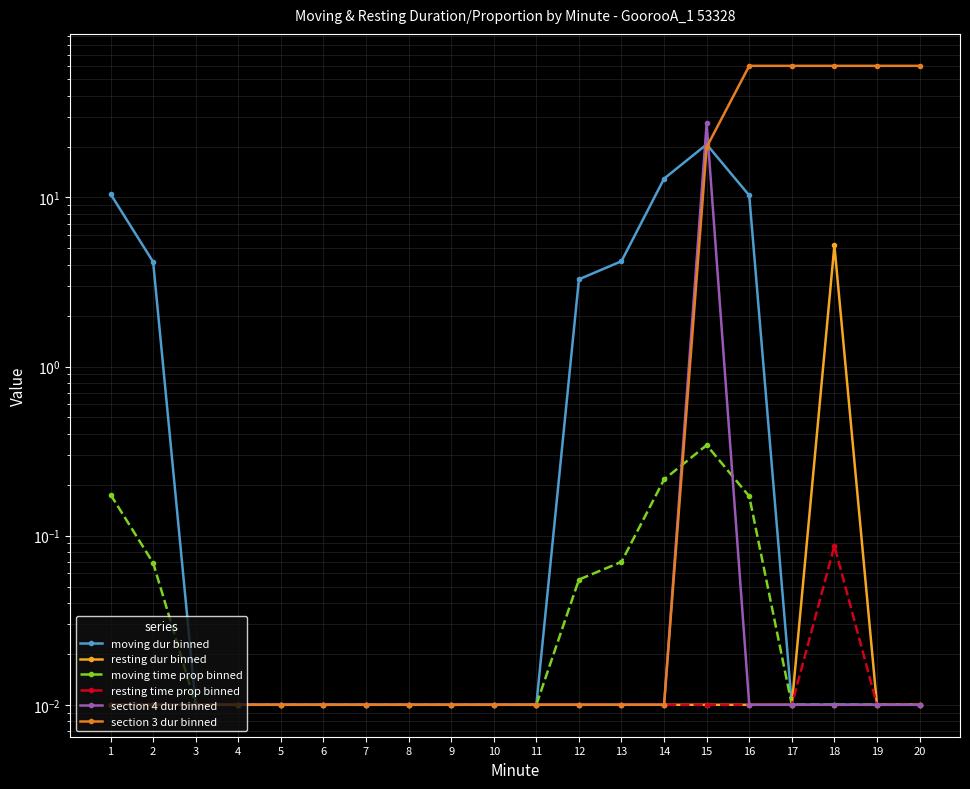

Rank the series by their maximum value, from highest to lowest.

section 3 dur binned, section 4 dur binned, moving dur binned, resting dur binned, moving time prop binned, resting time prop binned